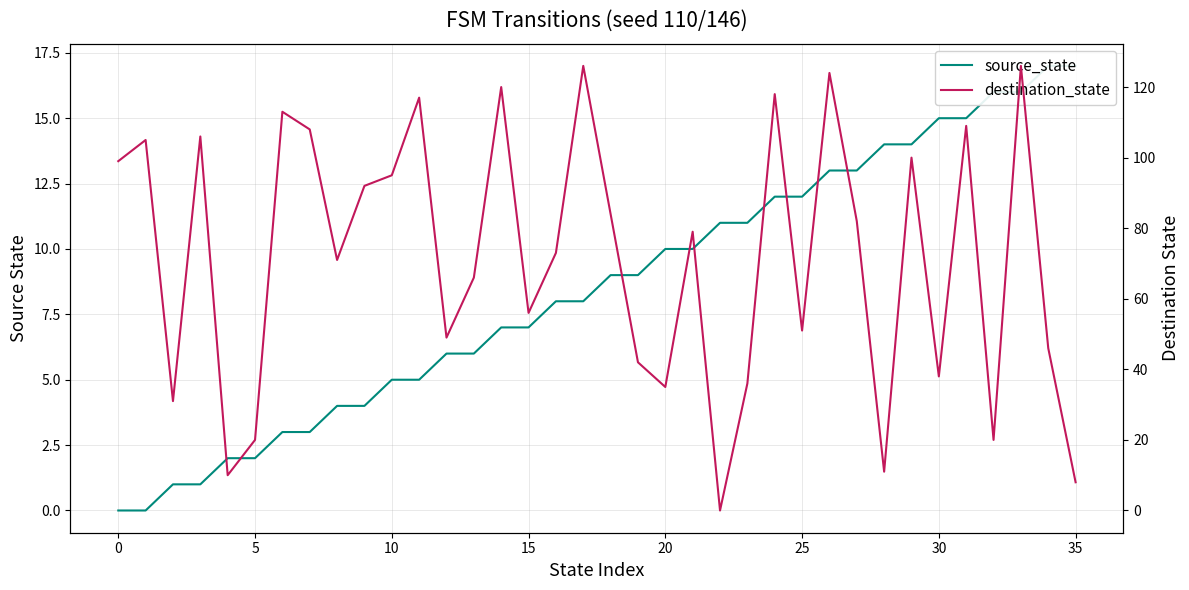

What is the spread (max minus min) of values at 22?

11